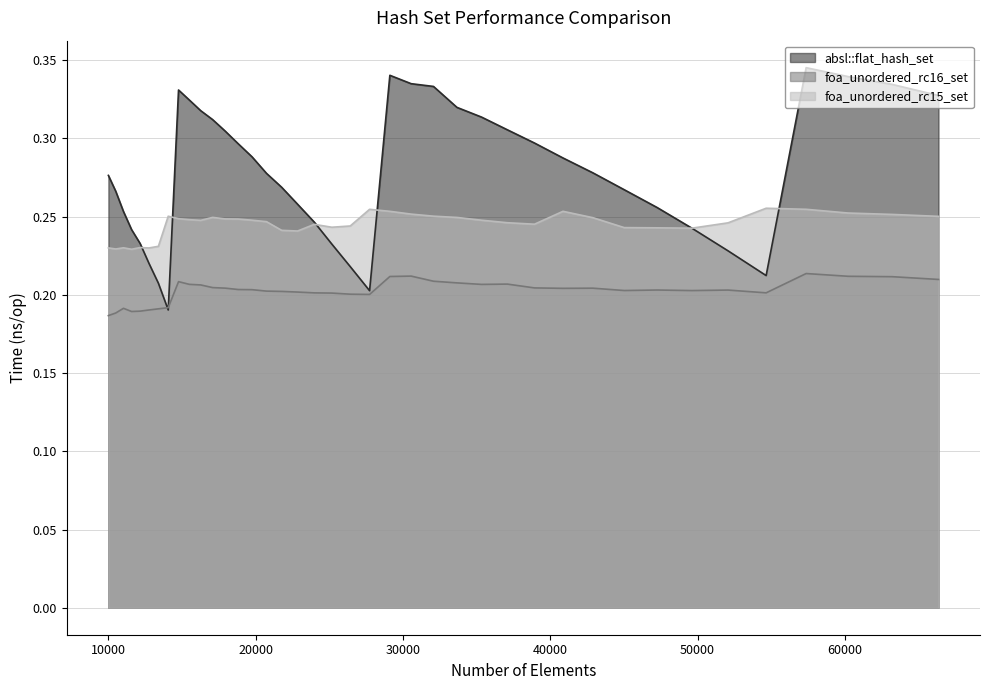

Which category has the lowest value in the foa_unordered_rc15_set series?

11576